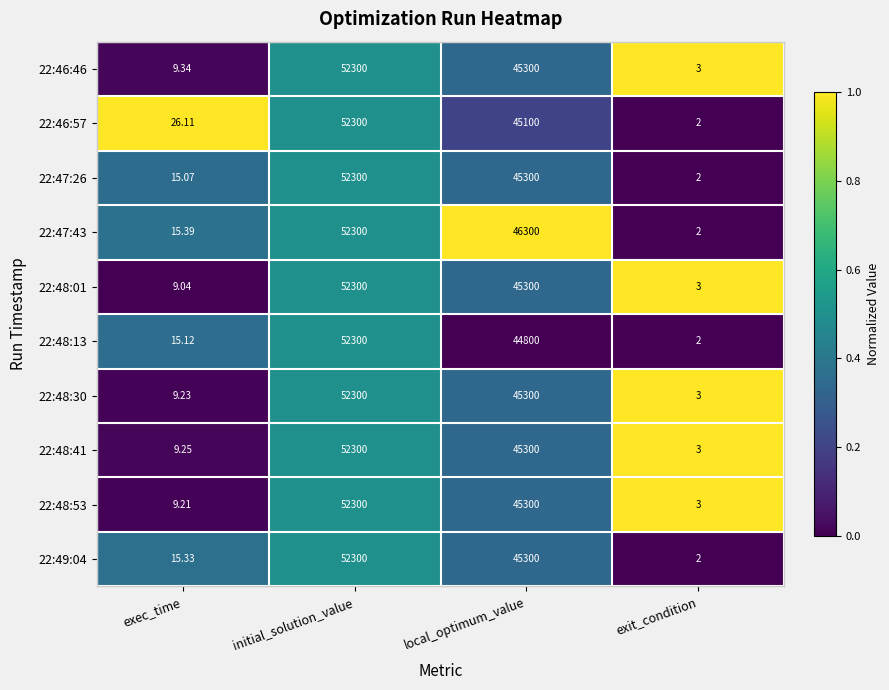

Count the number of categories in the chart.

4